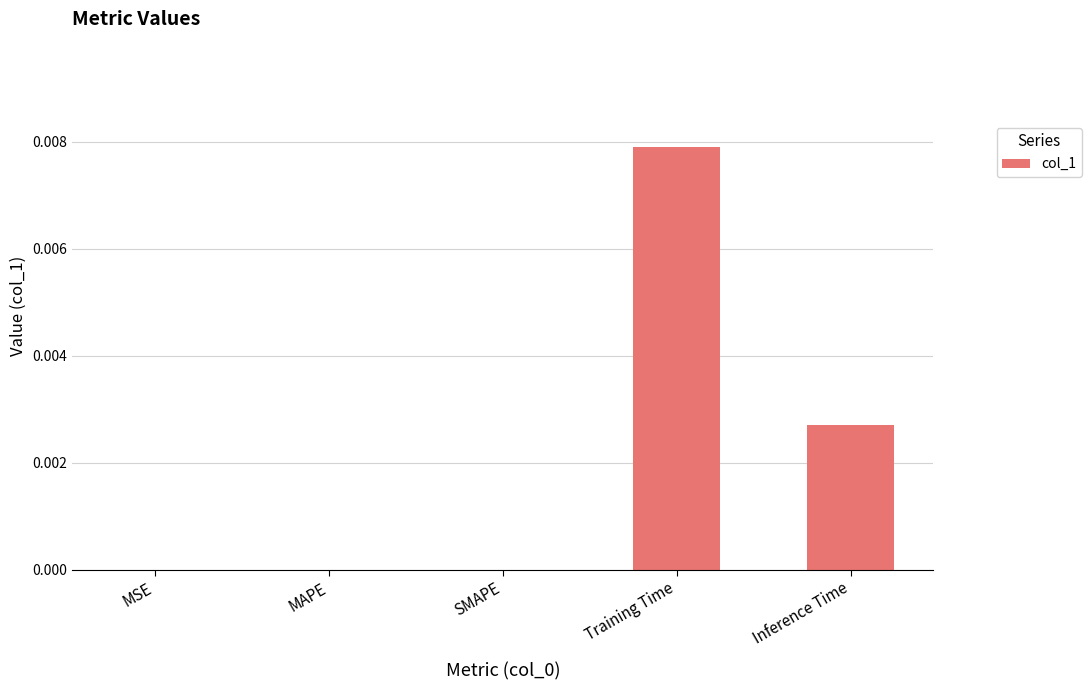

How many distinct data groups are displayed?

1